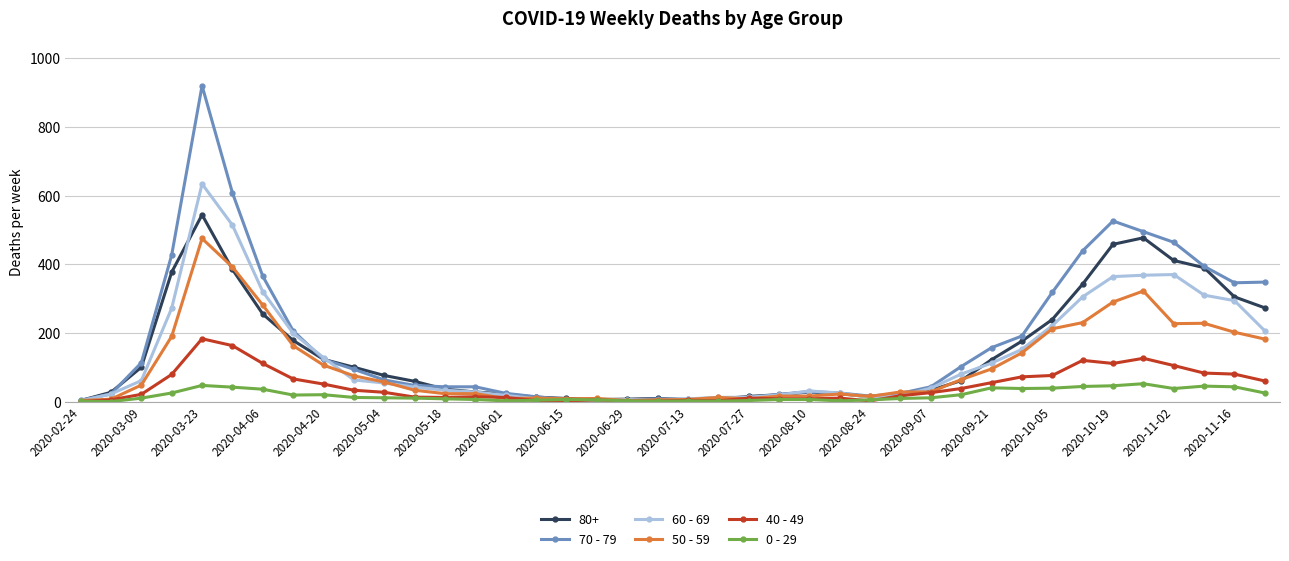

What is the greatest value displayed?

920